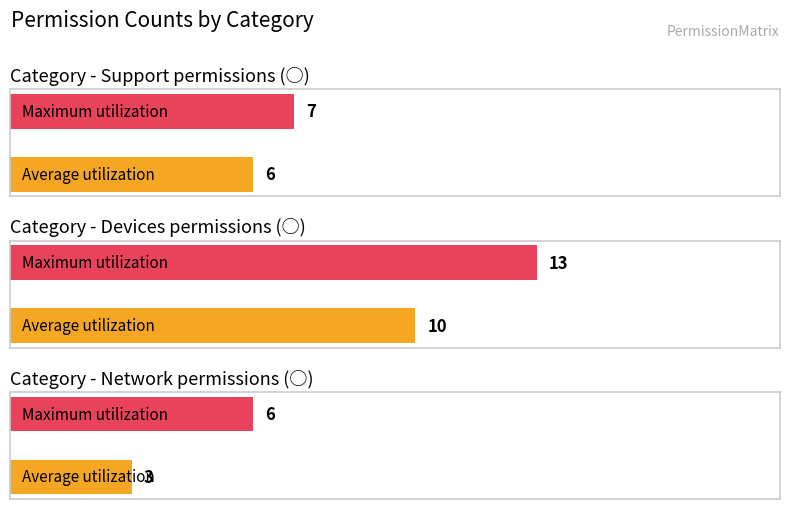

At which category is the sum across all series the highest?

Devices